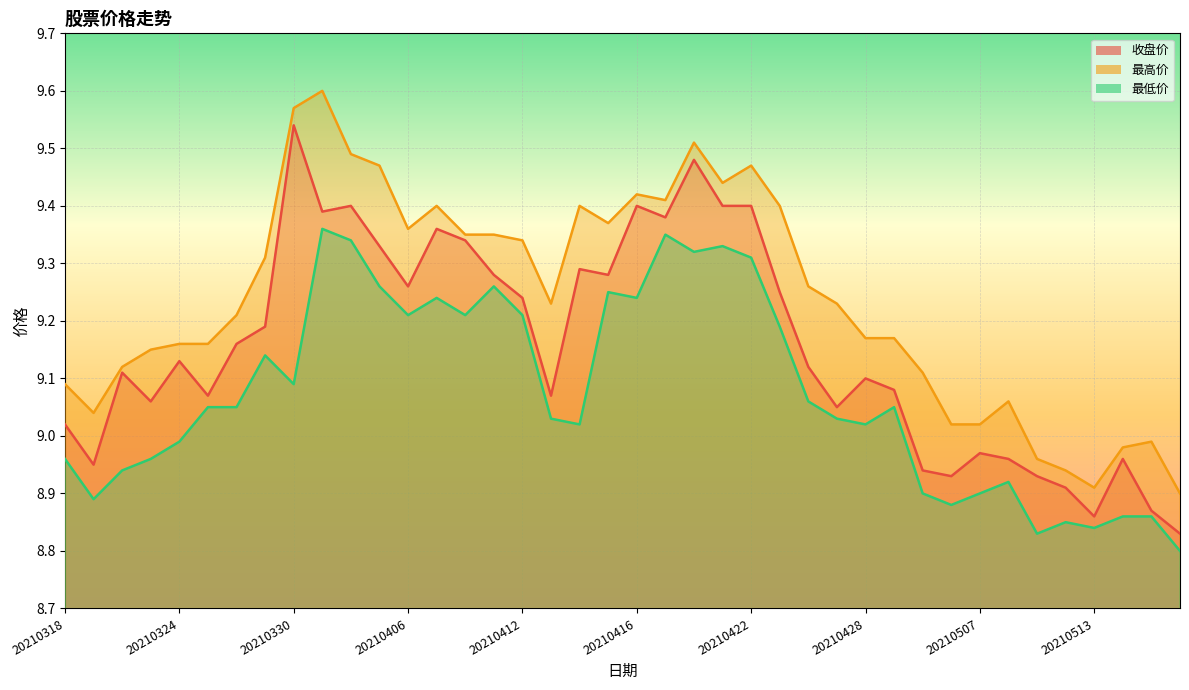

What is the difference between the 最高价 values at 20210429 and 20210409?

0.2